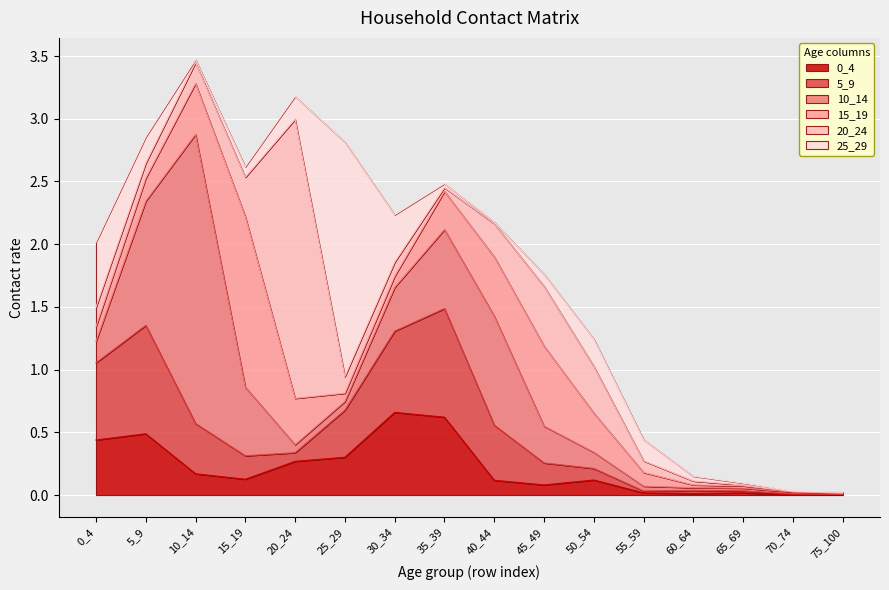

How many interior local valleys does the 25_29 series have?

3